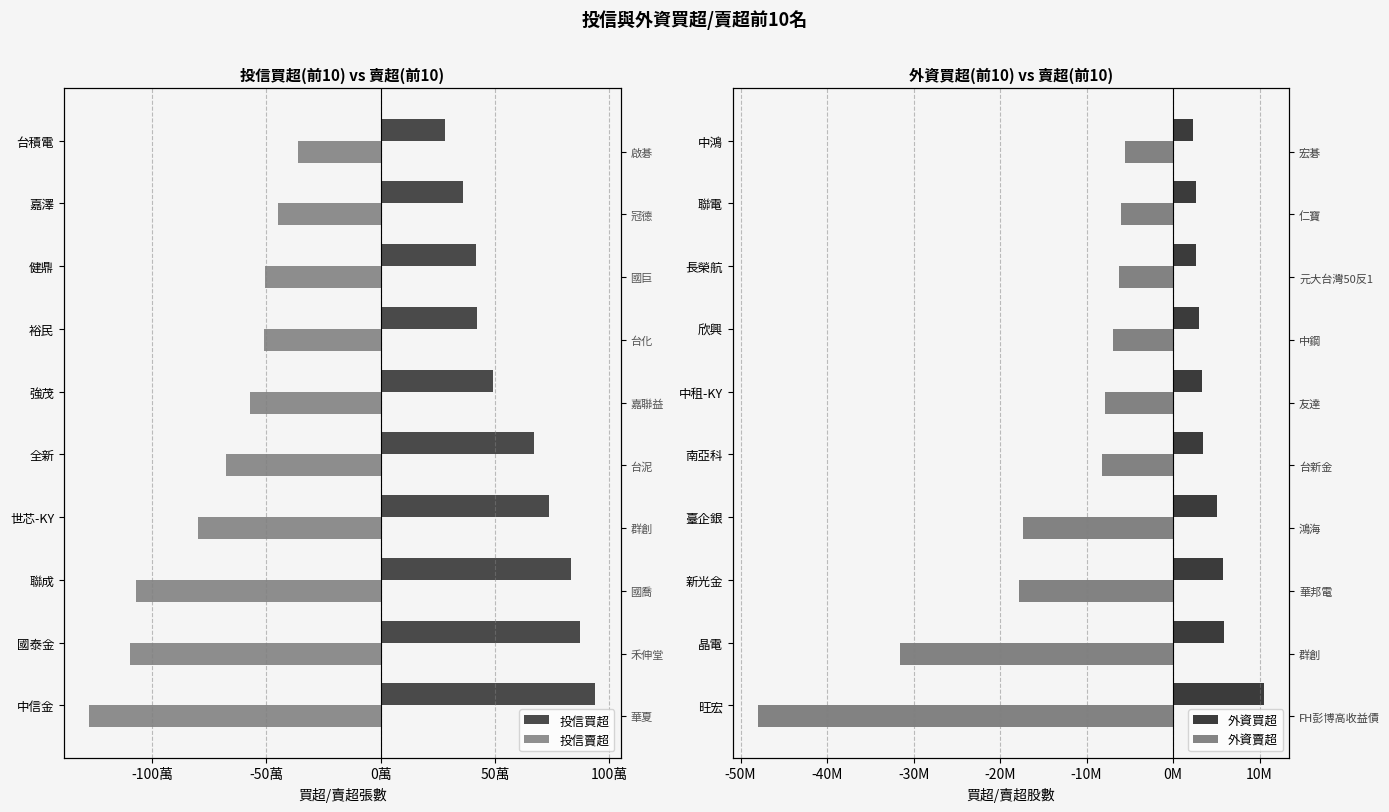

What are all the series names shown in the legend?

投信買超, 投信賣超, 外資買超, 外資賣超